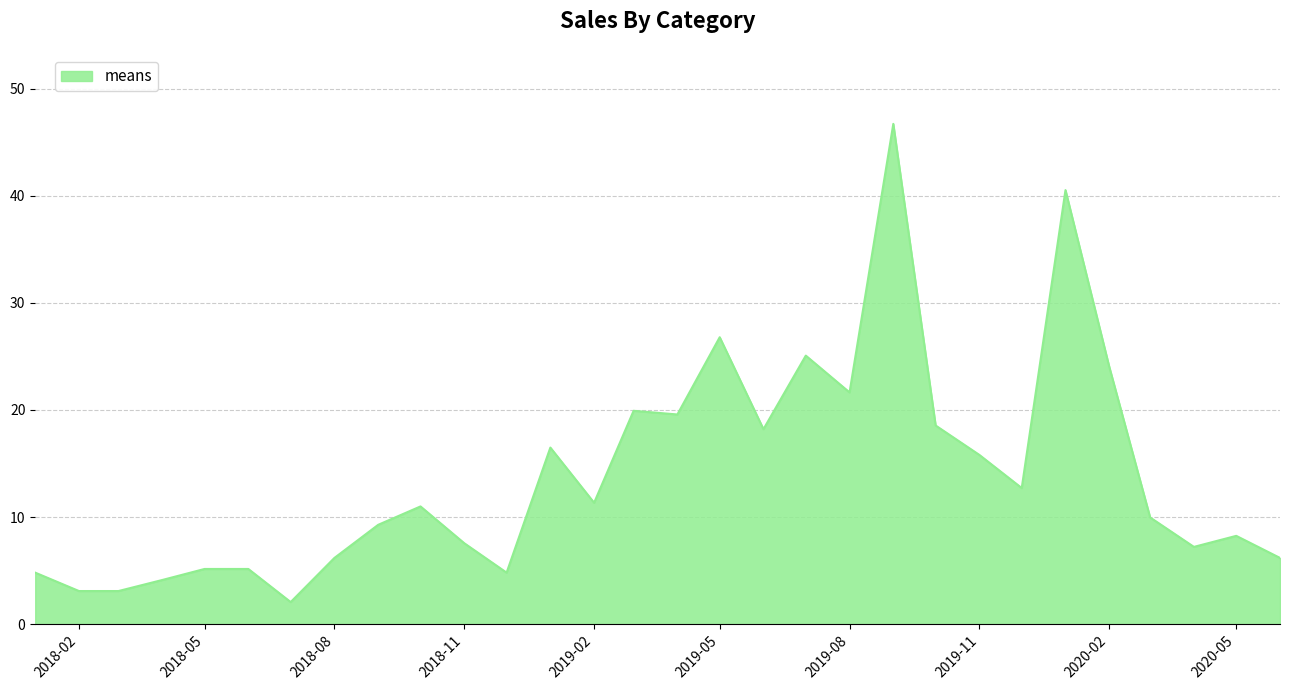

What is the smallest value displayed?

2.1